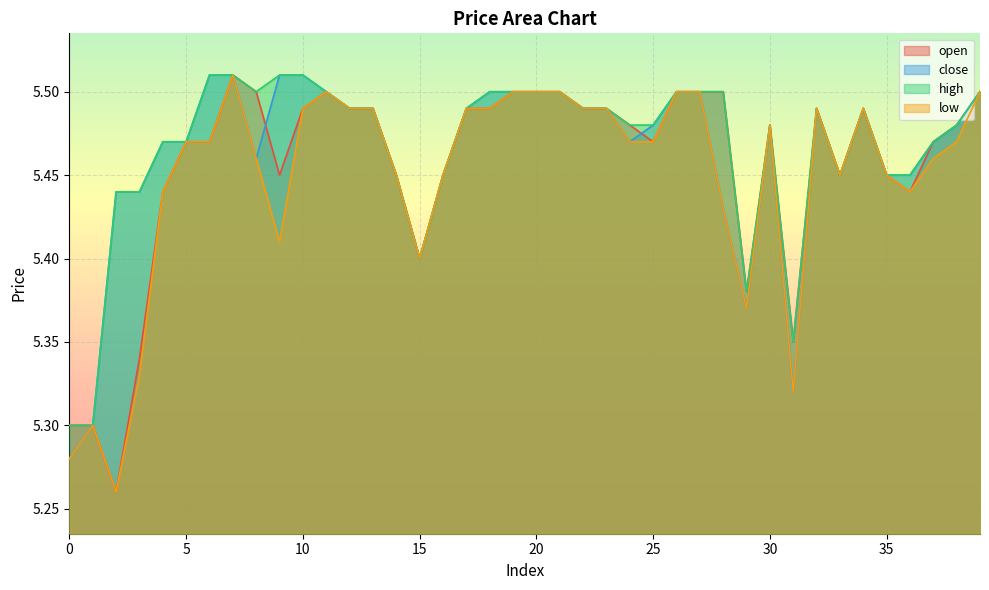

Which has a higher value, 37 or 33?

37